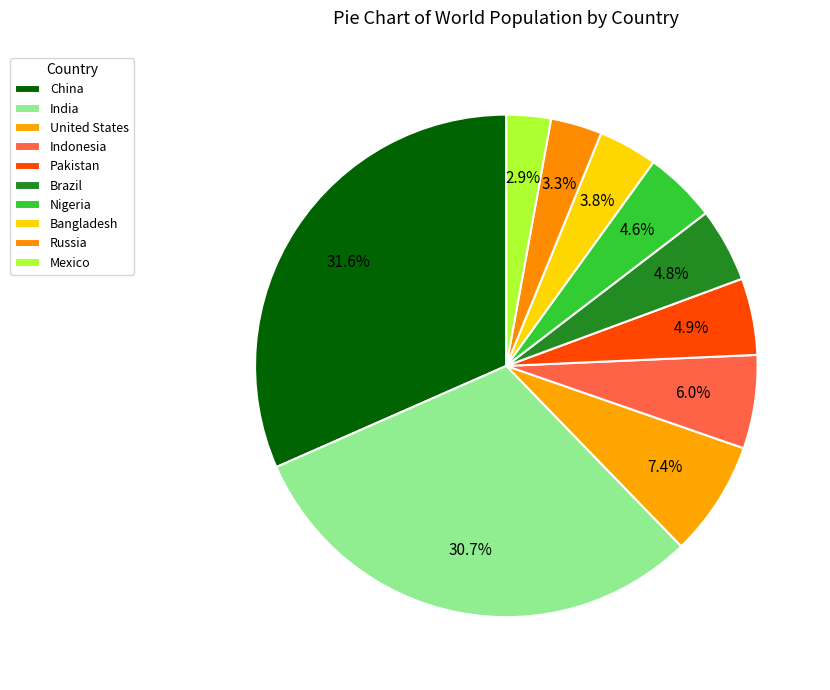

Which slice is the largest?

China